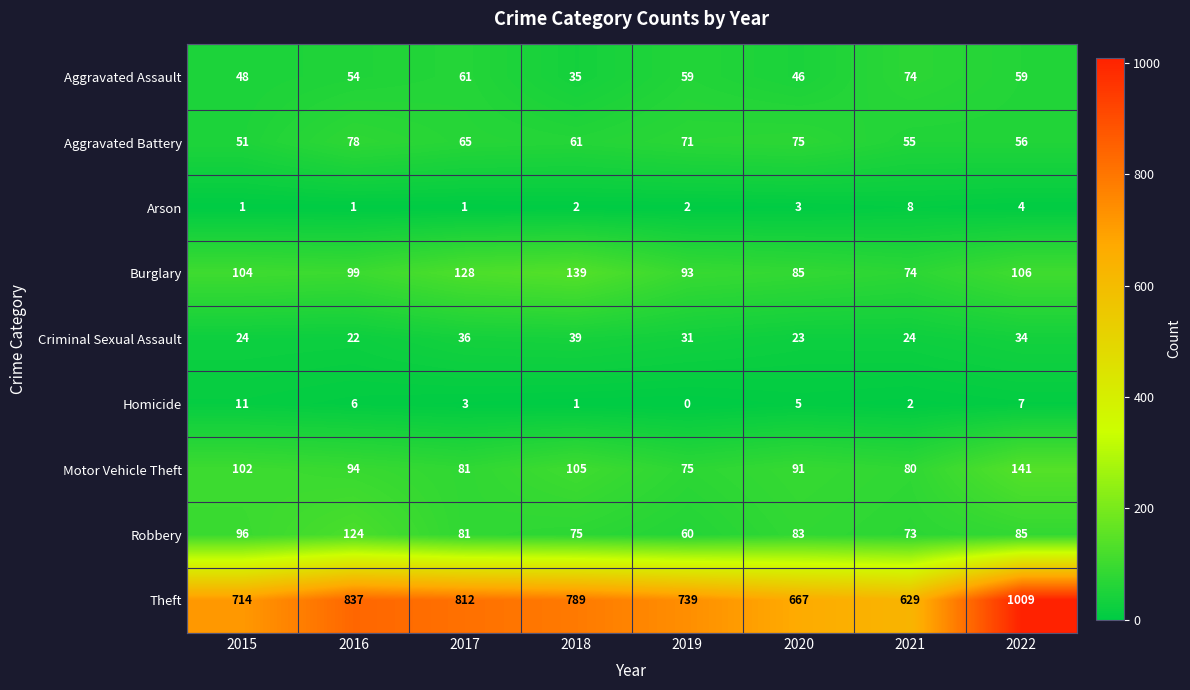

At how many categories does at least one series exceed 103?

8